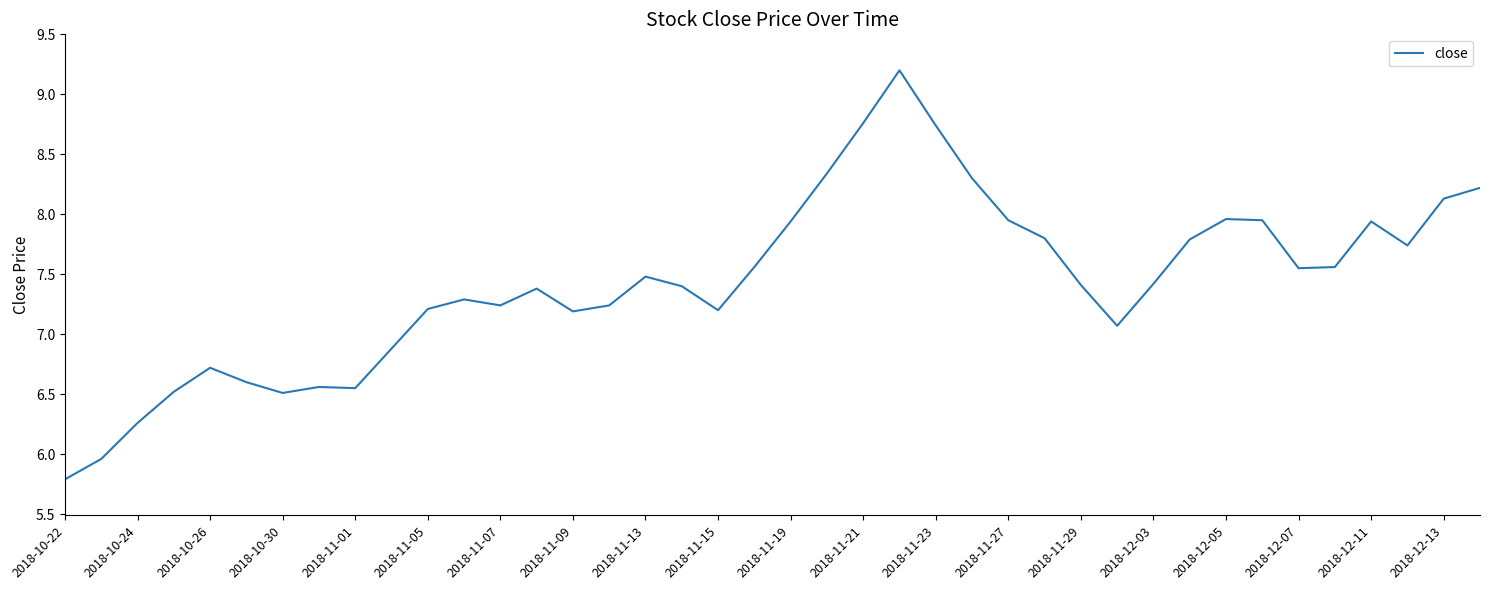

True or false: the data has more than 1 interior local peaks.

True